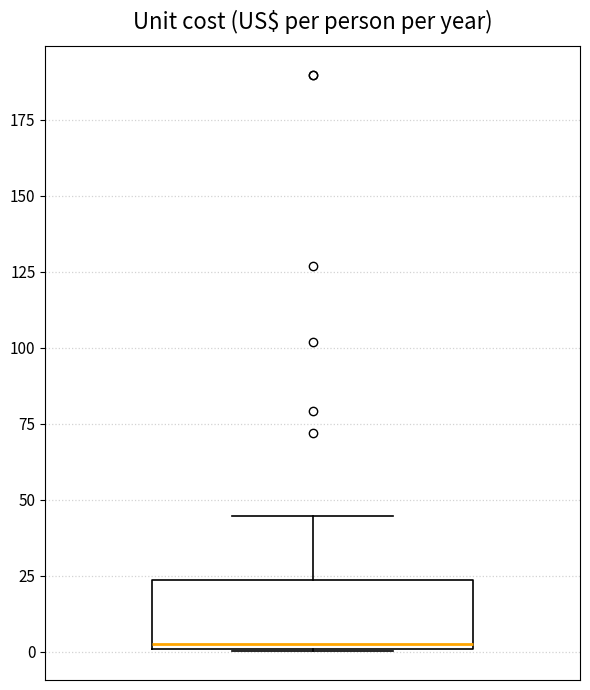

Transcribe this box plot: give where the median line is, the range the box spans, and where the two whiskers end, as read against the y-axis. The values are not printed on the chart, so give them approximately, as read against the axis.

median 0 (just above the box's lower edge), box 0 to 25, whiskers 0 to 45